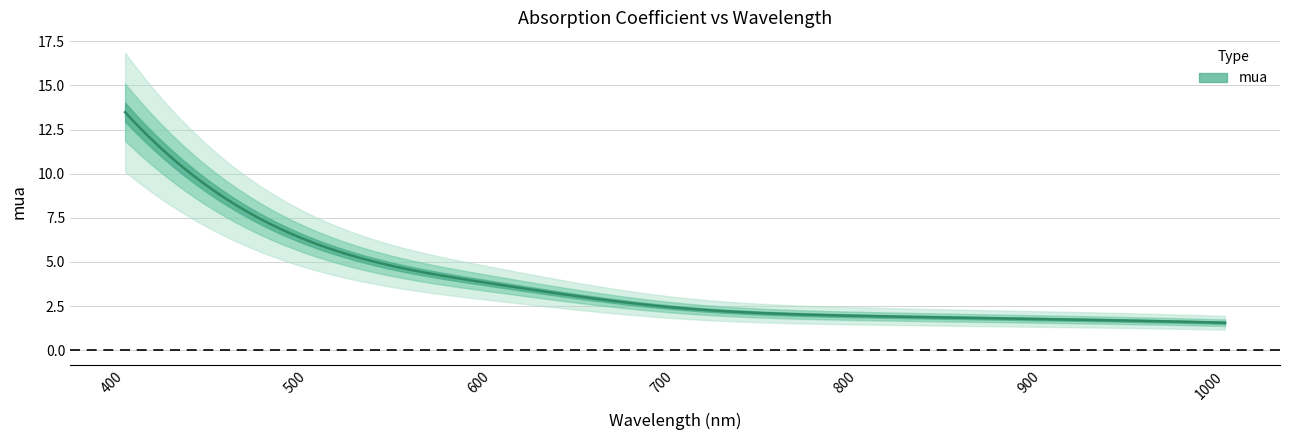

Does the chart display data point markers on the line(s)?

No